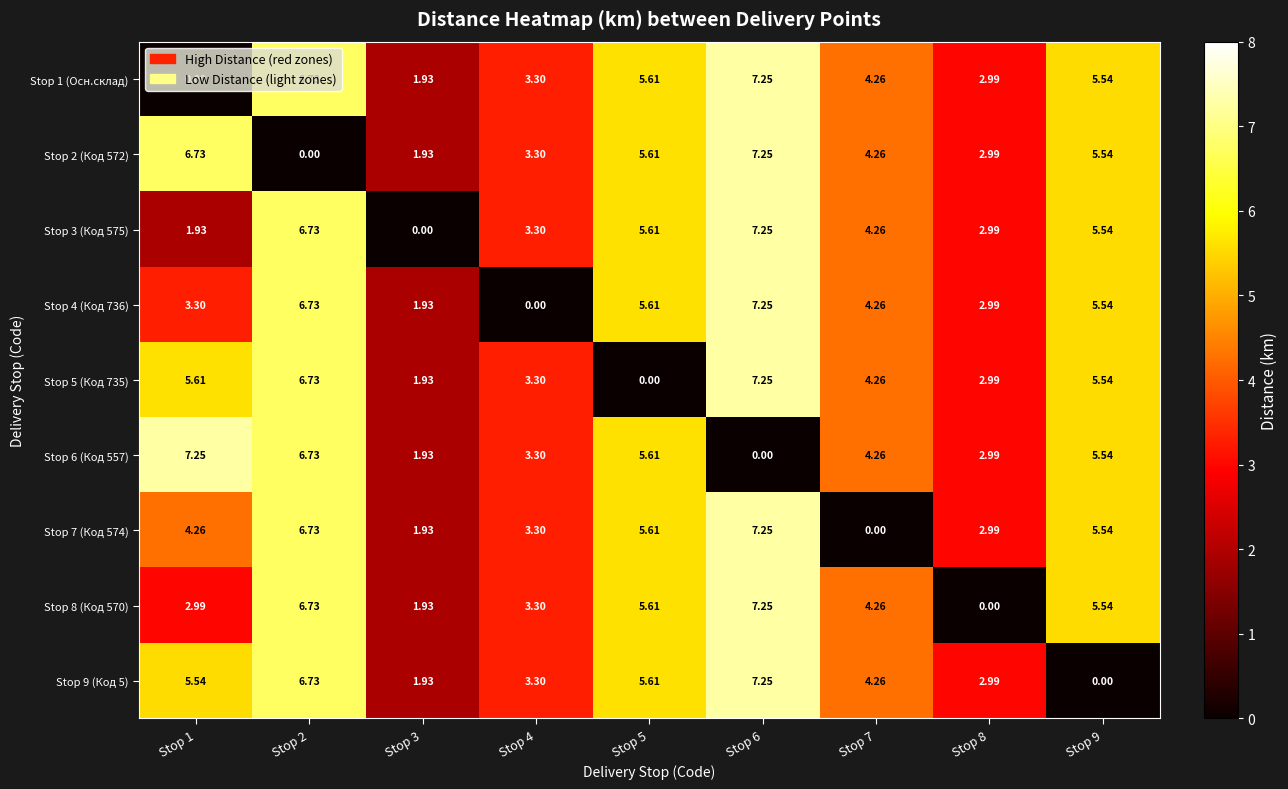

Is the value of Stop 8 (Код 570) at Stop 3 greater than the value of Stop 7 (Код 574) at Stop 2?

No